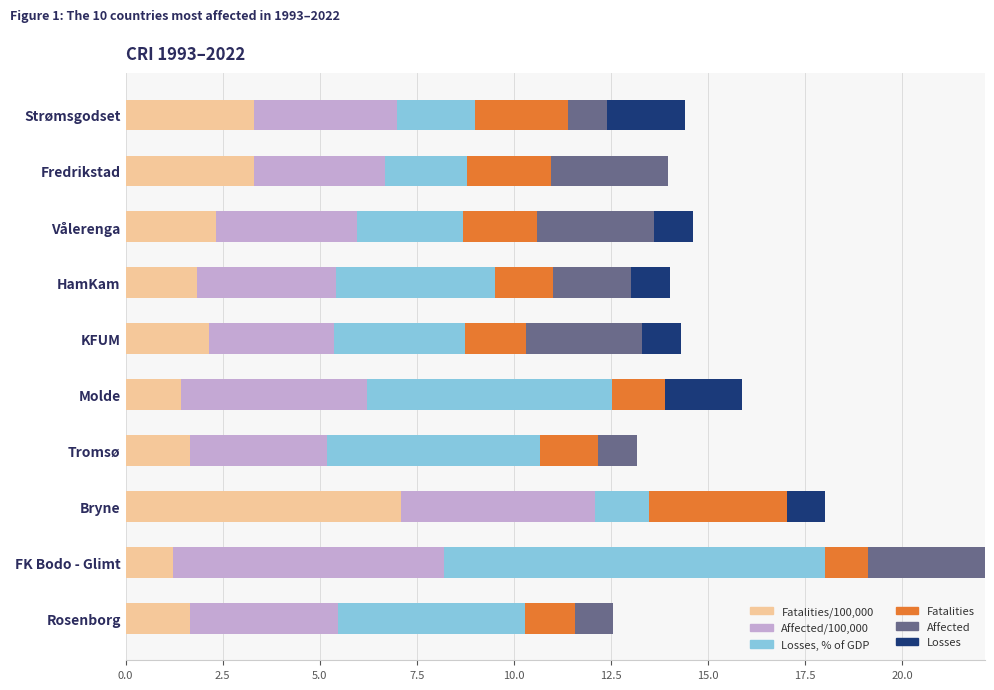

At which category is the sum across all series the highest?

FK Bodo - Glimt